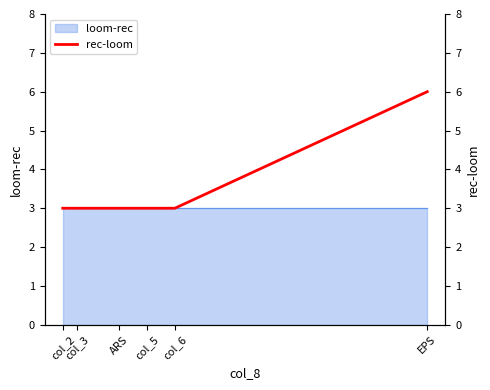

List the labels in order of value, largest first.

EPS, col_2, col_3, ARS, col_5, col_6